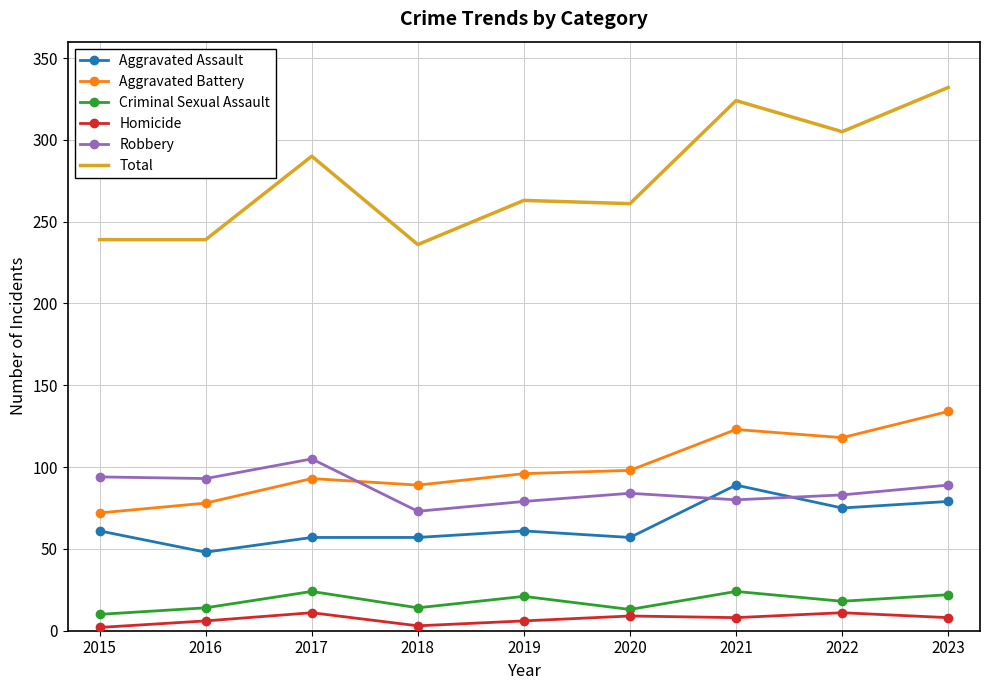

Is it true that Aggravated Assault equals 128 at 2021?

False